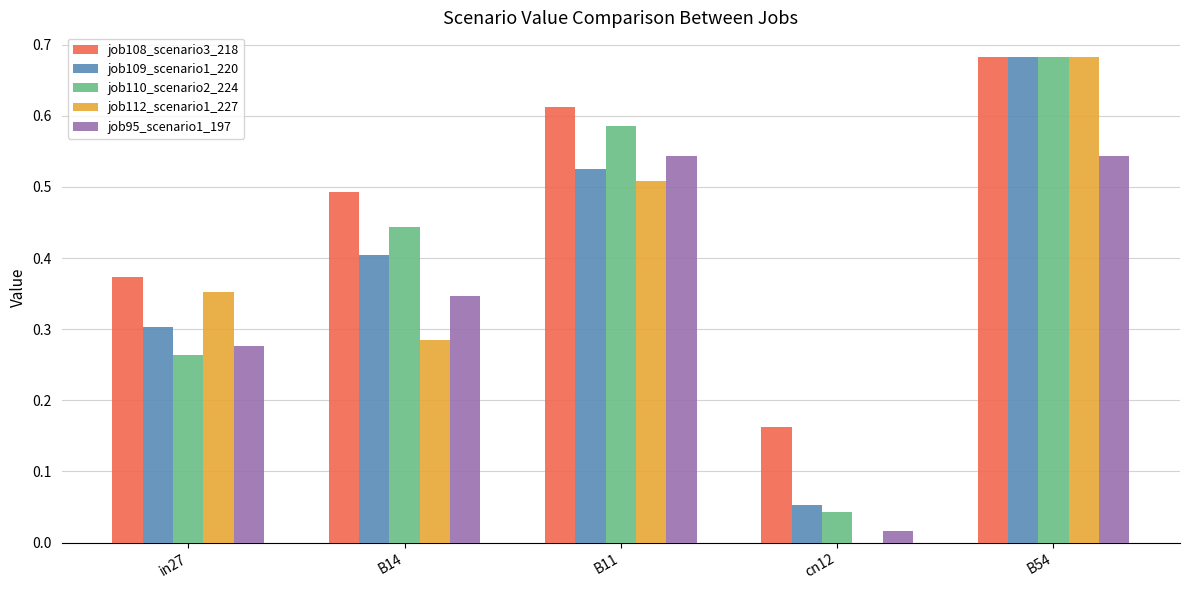

What is the sum of all job112_scenario1_227 values?

1.8